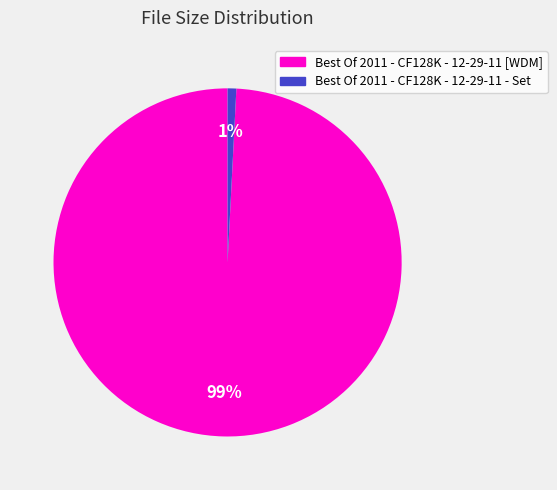

Which category accounts for the majority?

Best Of 2011 - CF128K - 12-29-11 [WDM]